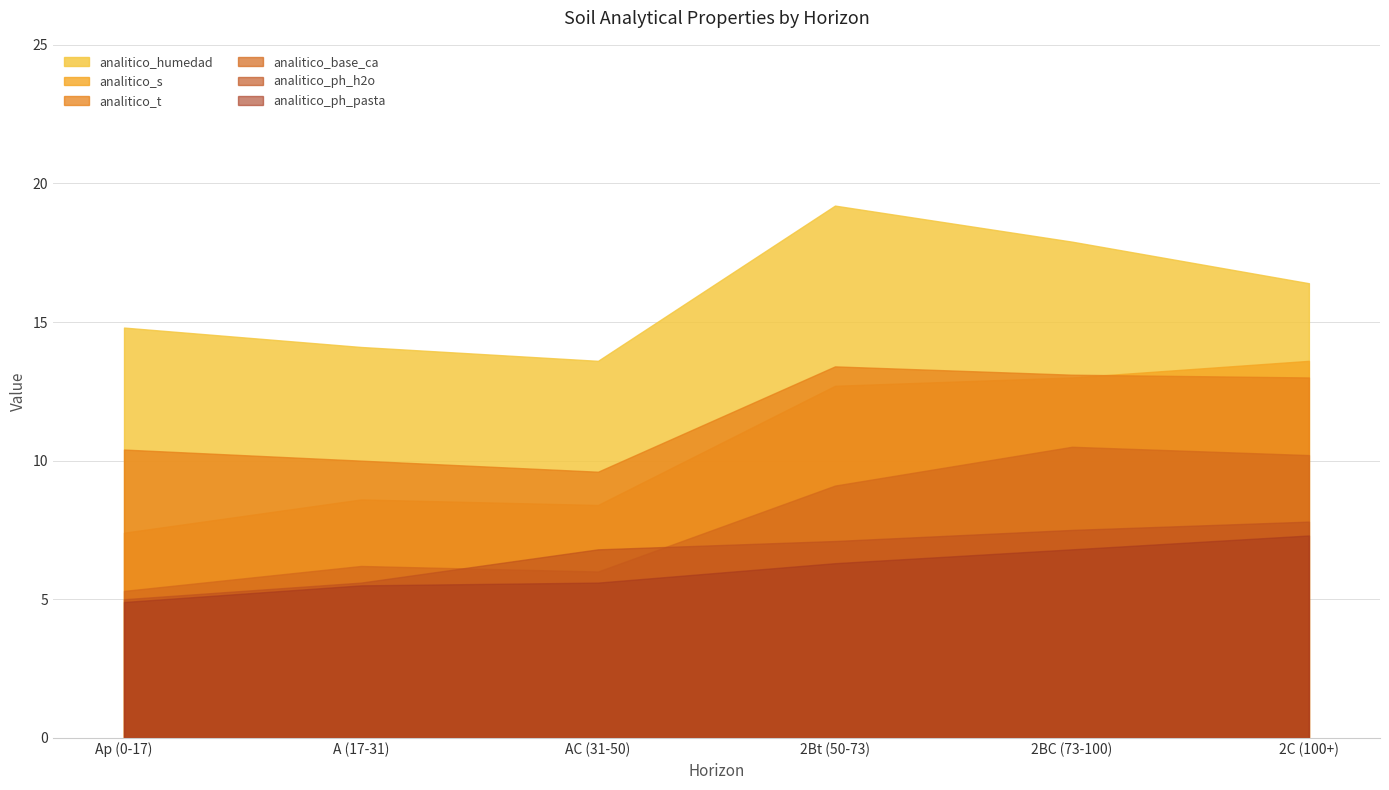

True or false: analitico_ph_h2o and analitico_t intersect in this chart.

False